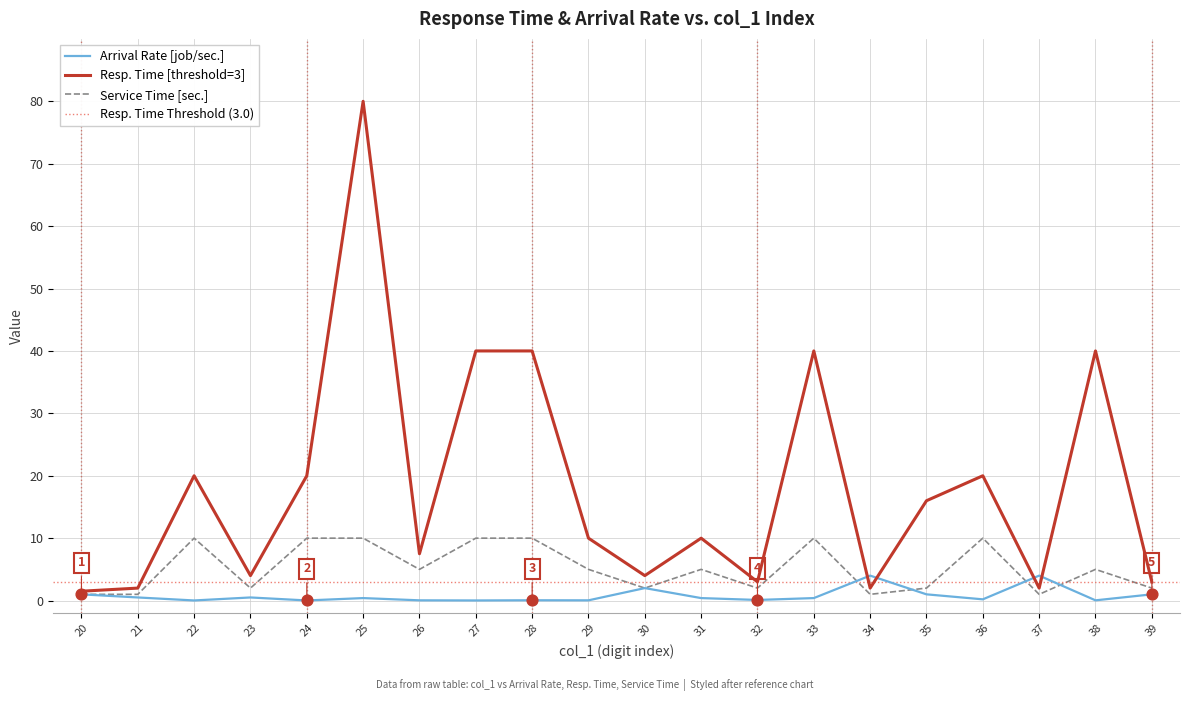

Which series reaches the maximum Y coordinate?

Resp. Time